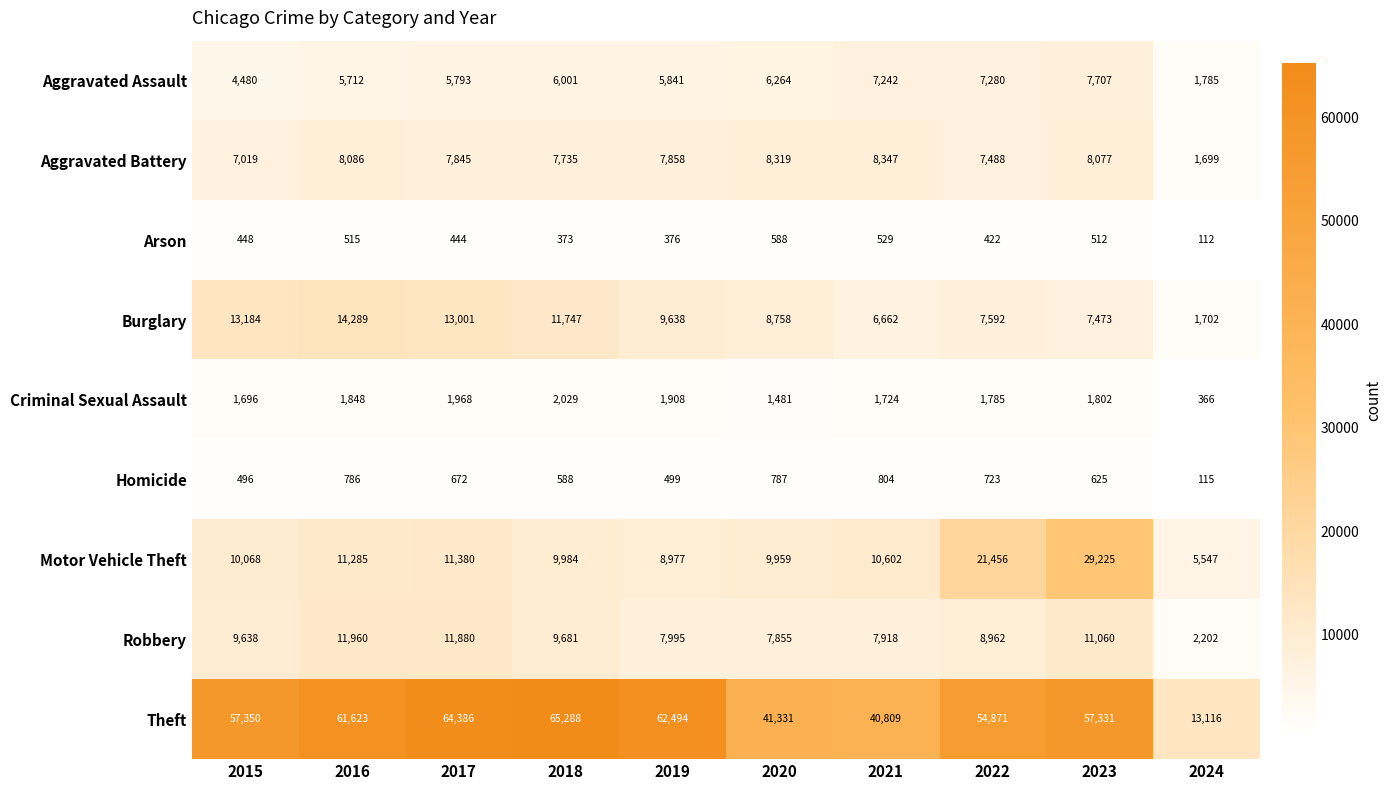

Between 2015 and 2016, which series saw the biggest shift?

Theft